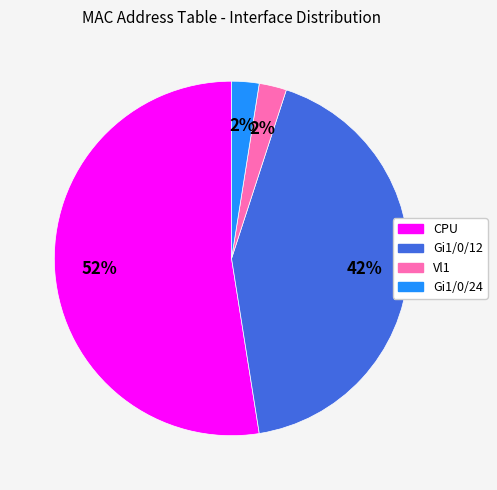

Which category has the biggest portion of the pie?

CPU